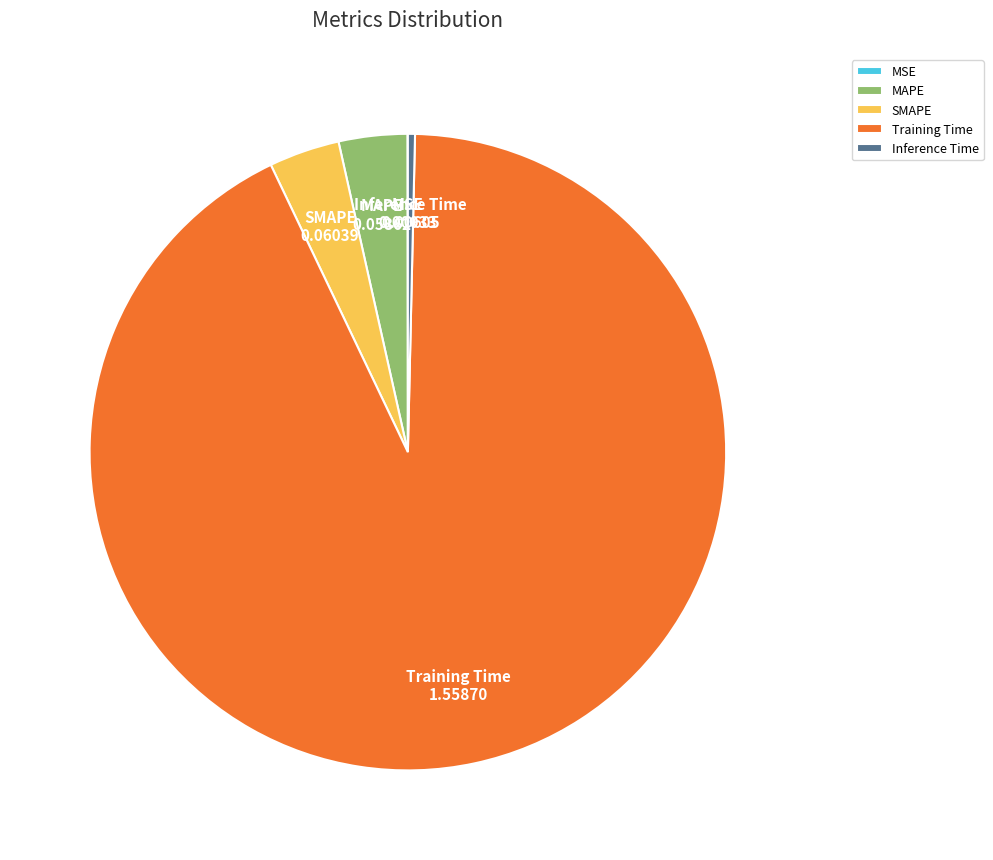

True or false: MAPE accounts for 3% of the total.

True